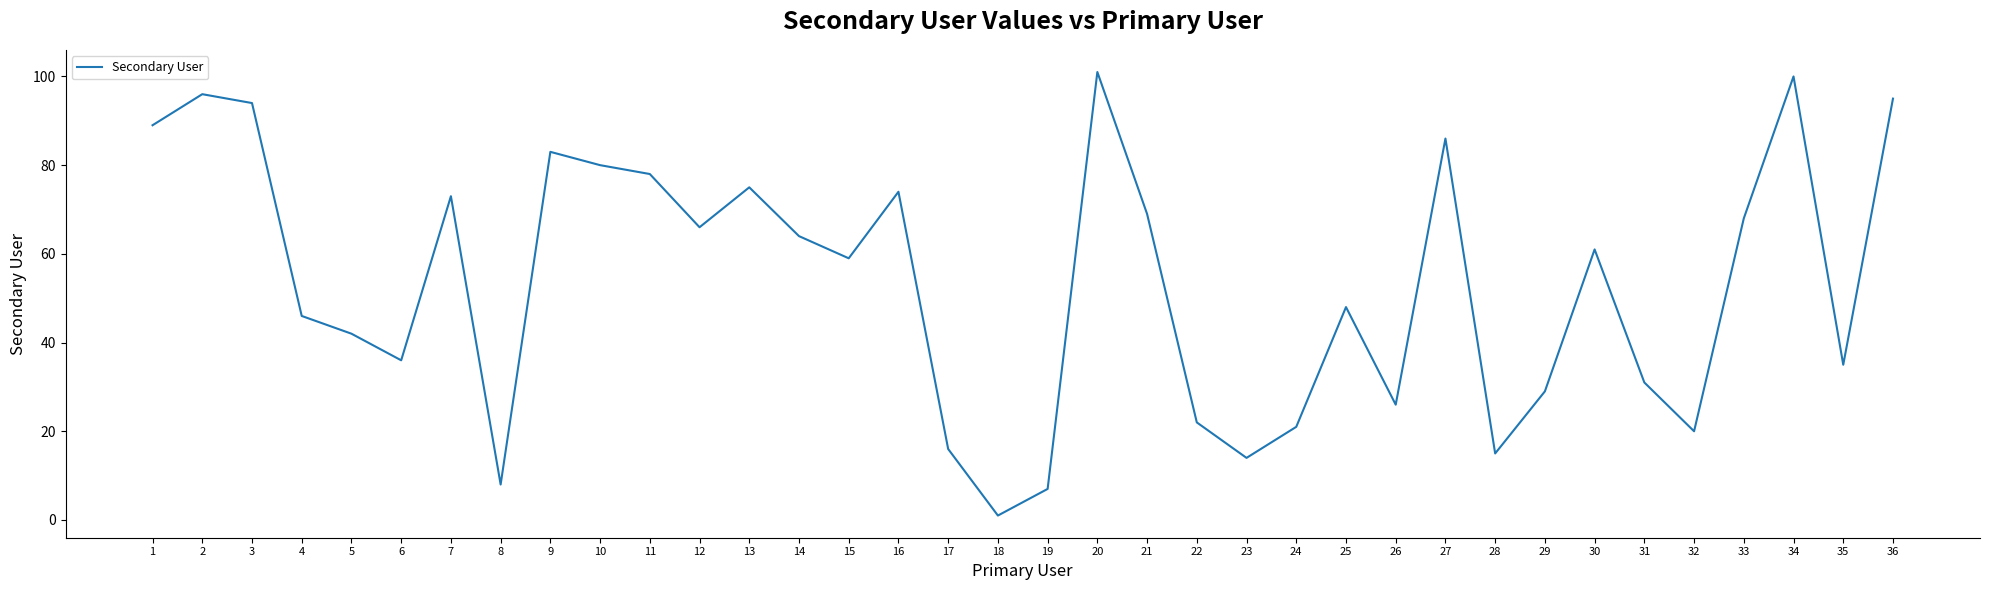

What is the change in value from 5 to 10?

+38